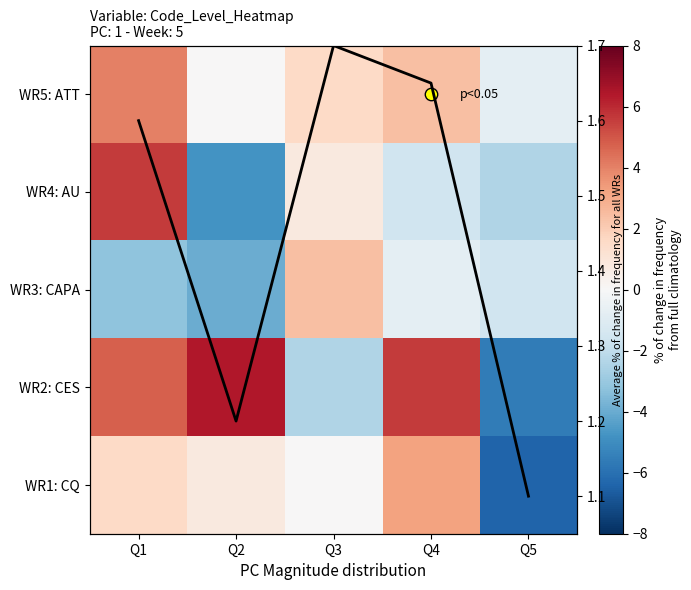

What is the average value of the WR1: CQ series?

-0.2